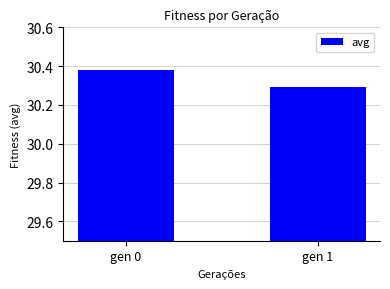

Rank the categories by value from highest to lowest.

gen 0, gen 1